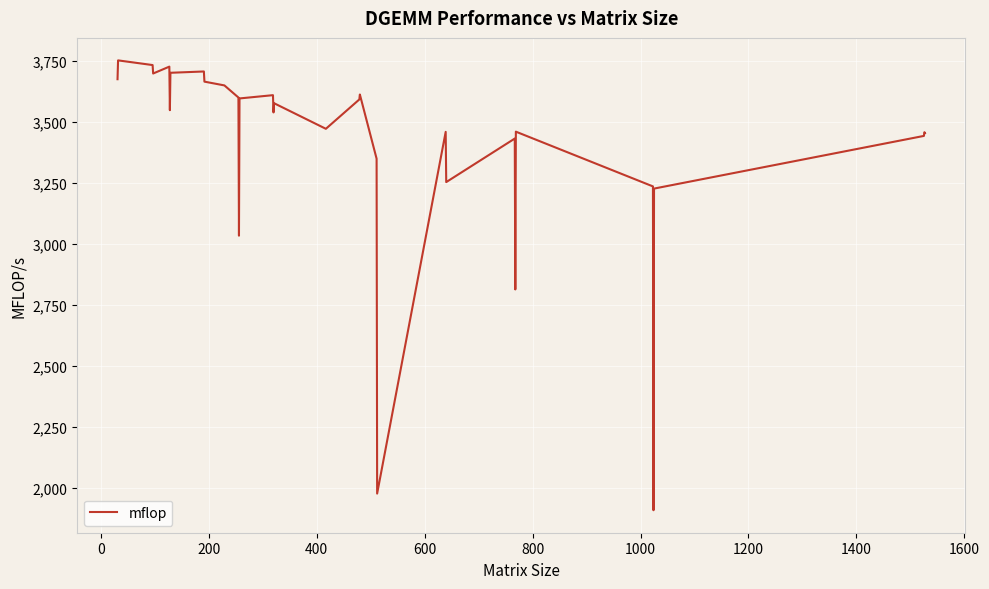

What is the difference between the maximum and minimum values?

1841.5